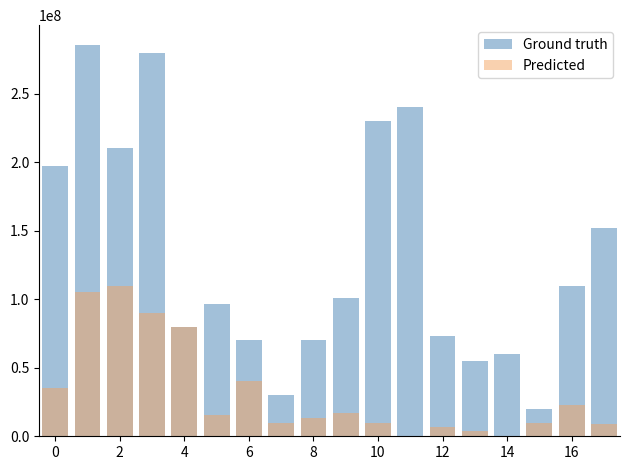

How many values in Predicted are above zero?

20